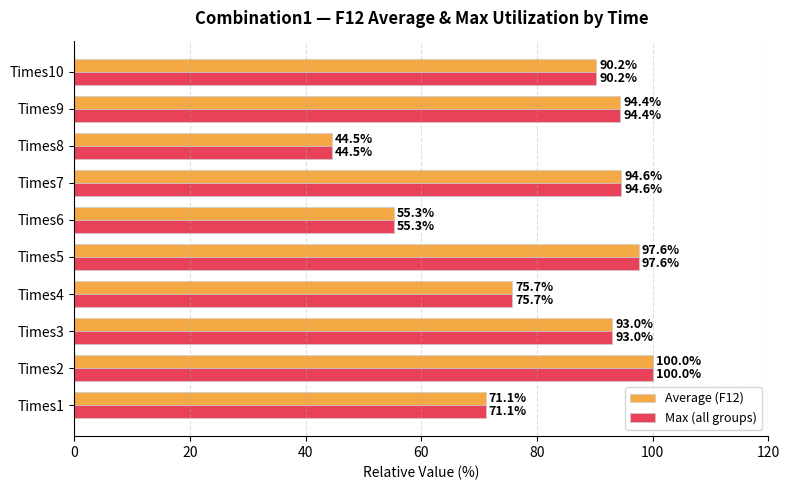

At which label does Average (F12) reach its minimum?

Times8